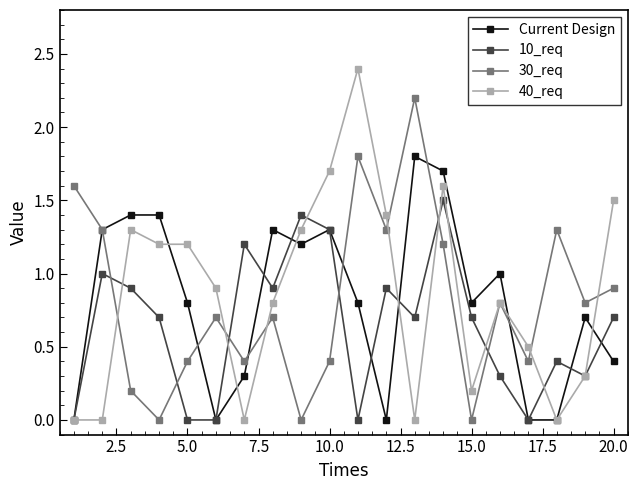

How many lines are shown in the chart?

4